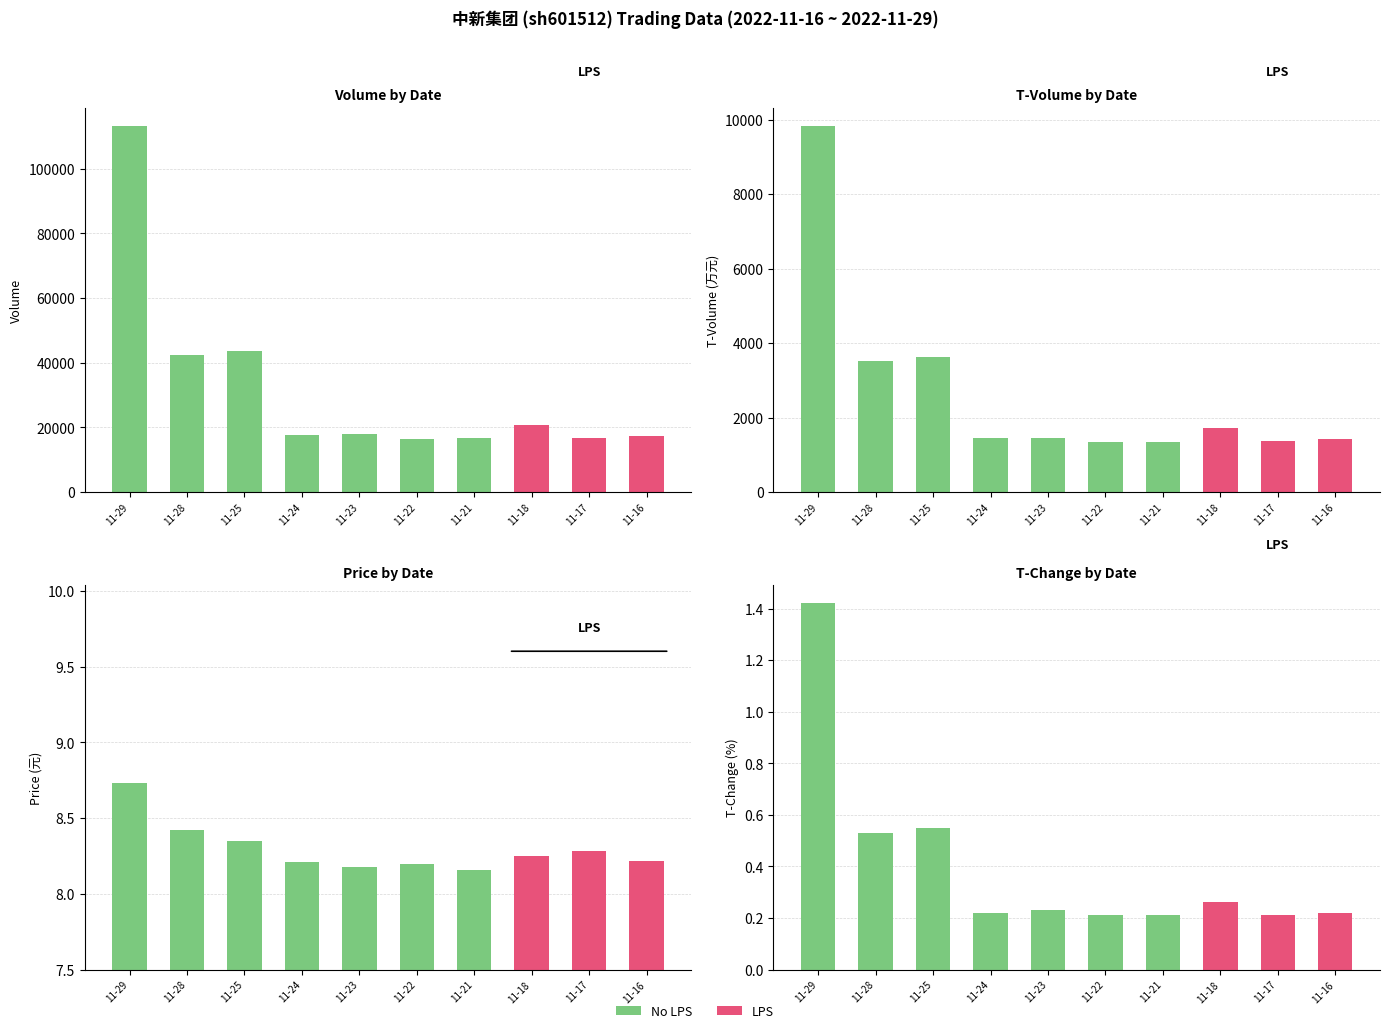

How many categories are shown in the chart?

10